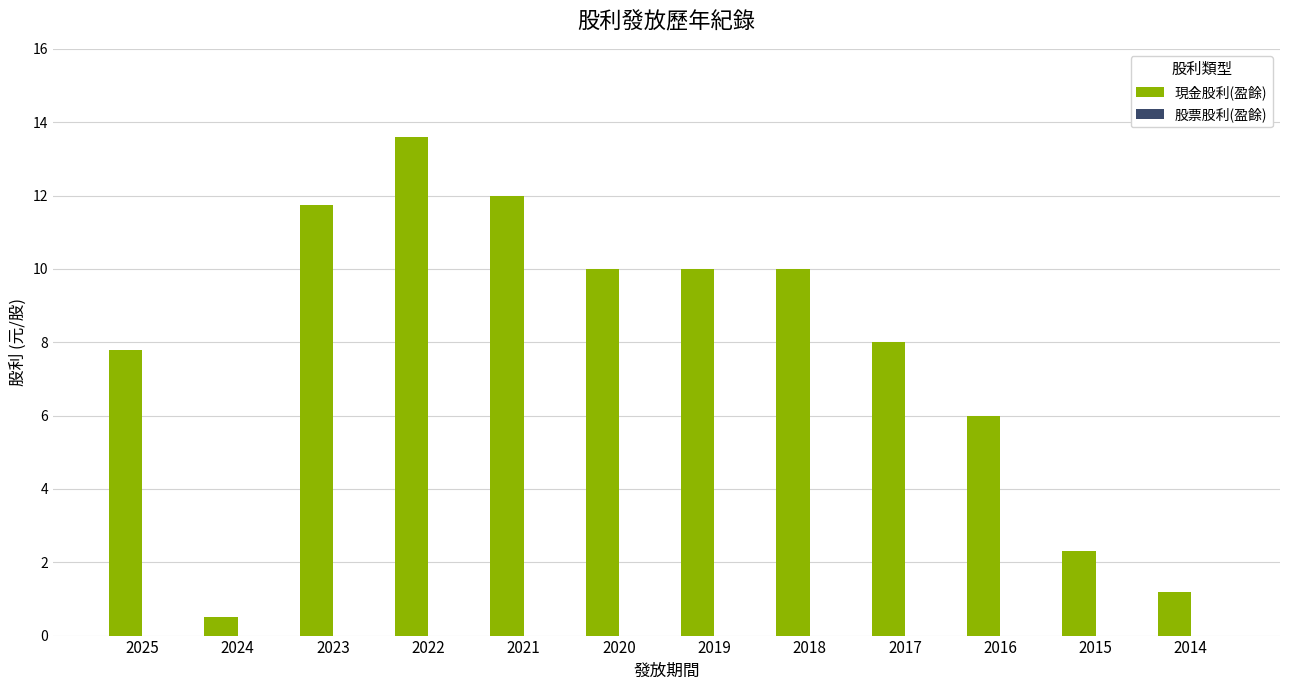

Reading left to right, transcribe all the data shown in this chart.

7.8	0.5	11.8	13.6	12.0	10.0	10.0	10.0	8.0	6.0	2.3	1.2